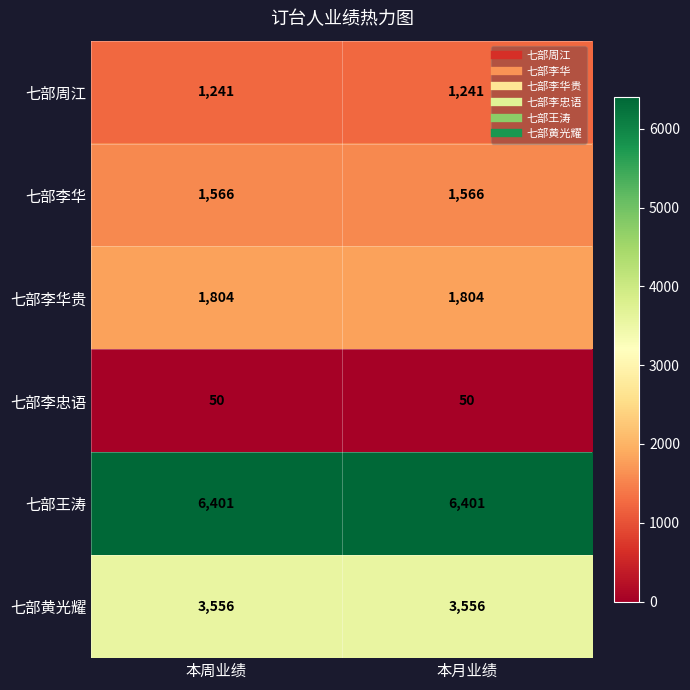

At 本月业绩, list the series in order from smallest to largest.

七部李忠语, 七部周江, 七部李华, 七部李华贵, 七部黄光耀, 七部王涛